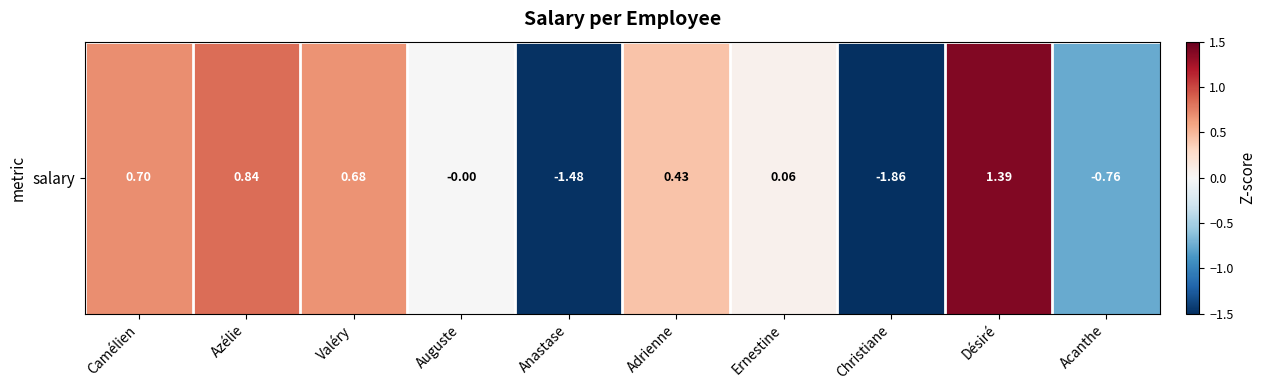

How many distinct data groups are displayed?

1